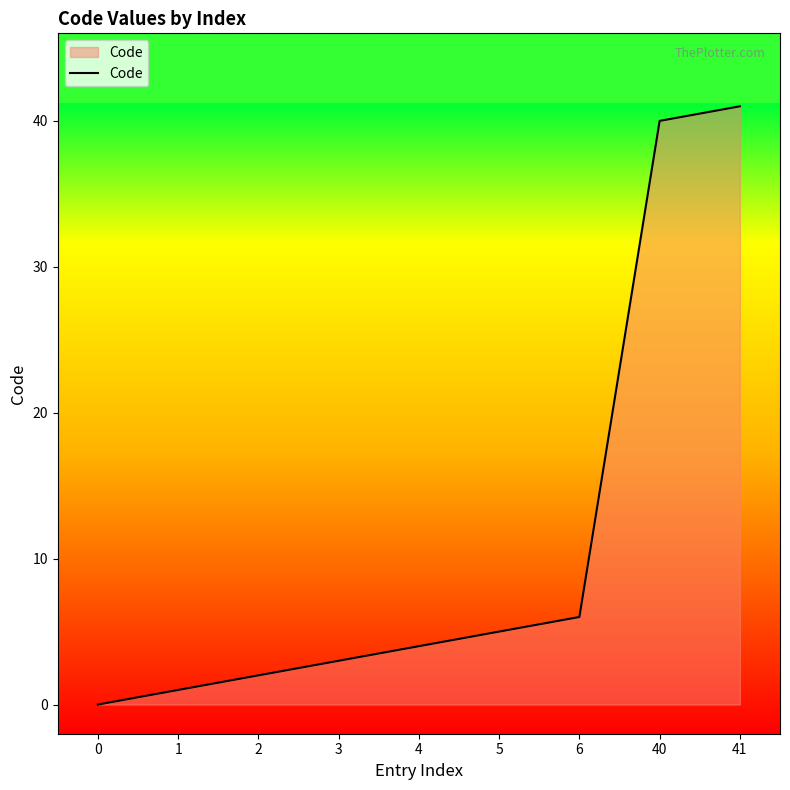

True or false: the data has more than 0 interior local peaks.

False